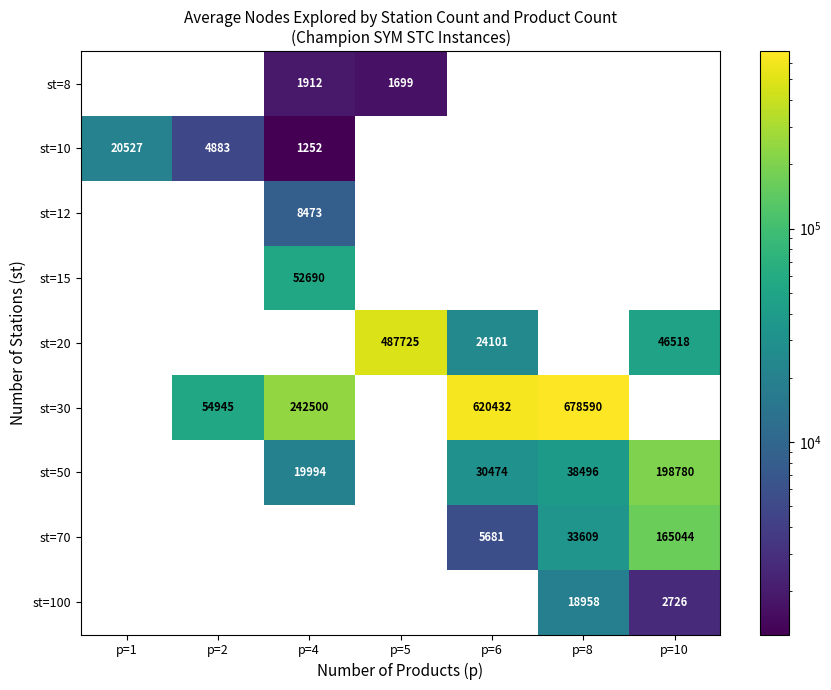

Is it true that st=30 equals -296995 at p=1?

False